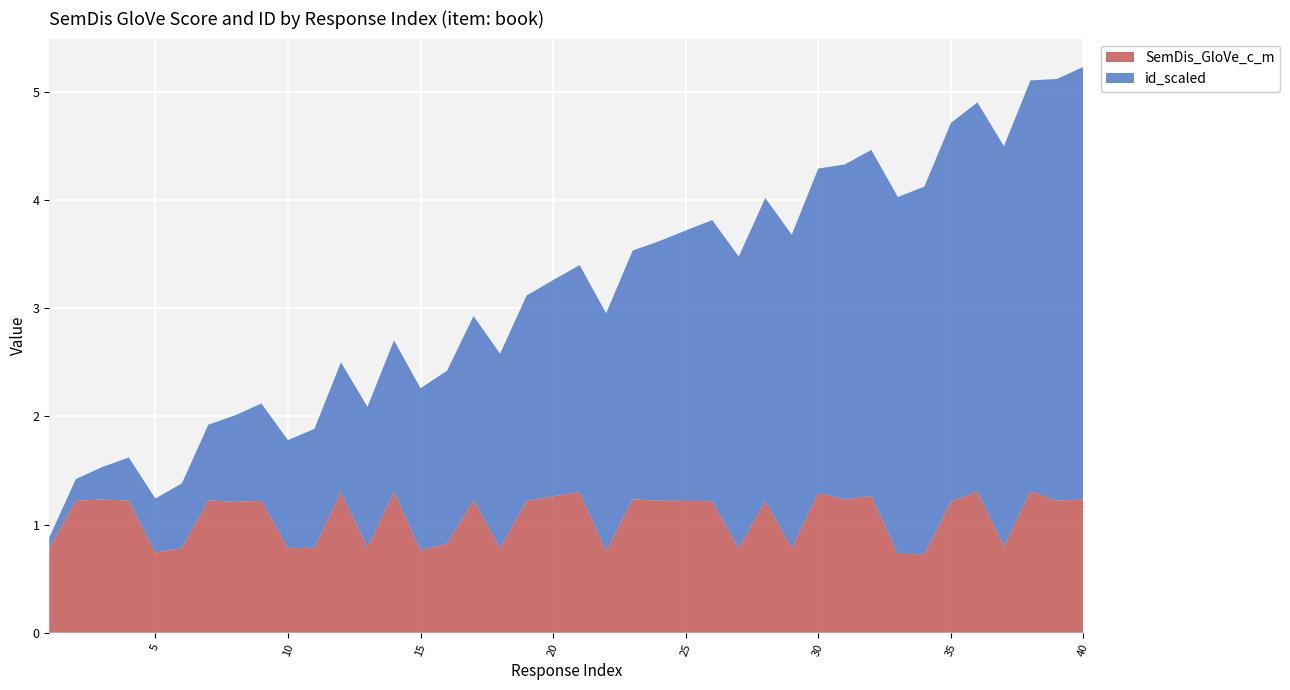

Reading right to left, extract all data points from this chart.

book: 40=1.2	39=1.2	38=1.3	37=0.8	36=1.3	35=1.2	34=0.7	33=0.7	32=1.3	31=1.2	30=1.3	29=0.8	28=1.2	27=0.8	26=1.2	25=1.2	24=1.2	23=1.2	22=0.8	21=1.3	20=1.3	19=1.2	18=0.8	17=1.2	16=0.8	15=0.8	14=1.3	13=0.8	12=1.3	11=0.8	10=0.8	9=1.2	8=1.2	7=1.2	6=0.8	5=0.7	4=1.2	3=1.2	2=1.2	1=0.8
id_scaled: 40=4.0	39=3.9	38=3.8	37=3.7	36=3.6	35=3.5	34=3.4	33=3.3	32=3.2	31=3.1	30=3.0	29=2.9	28=2.8	27=2.7	26=2.6	25=2.5	24=2.4	23=2.3	22=2.2	21=2.1	20=2.0	19=1.9	18=1.8	17=1.7	16=1.6	15=1.5	14=1.4	13=1.3	12=1.2	11=1.1	10=1.0	9=0.9	8=0.8	7=0.7	6=0.6	5=0.5	4=0.4	3=0.3	2=0.2	1=0.1